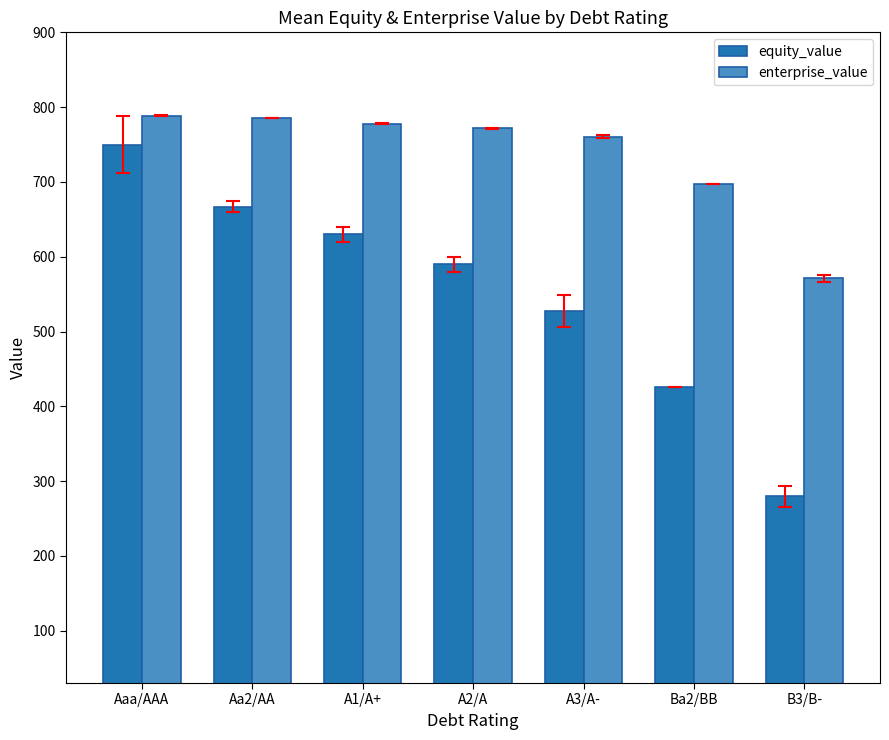

The enterprise_value series shows 571.2 at B3/B-. True or false?

True